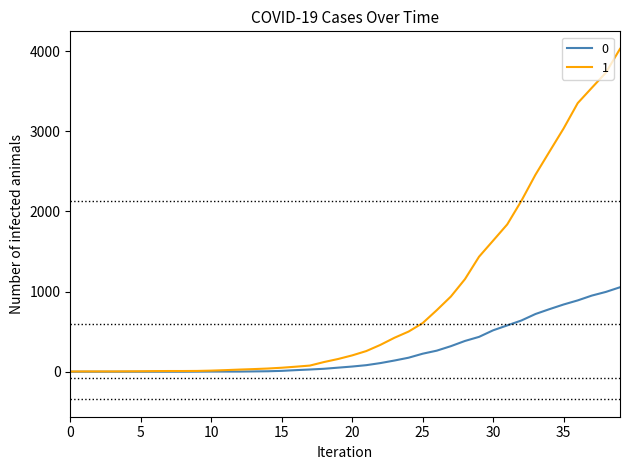

True or false: 0 and 1 intersect in this chart.

False